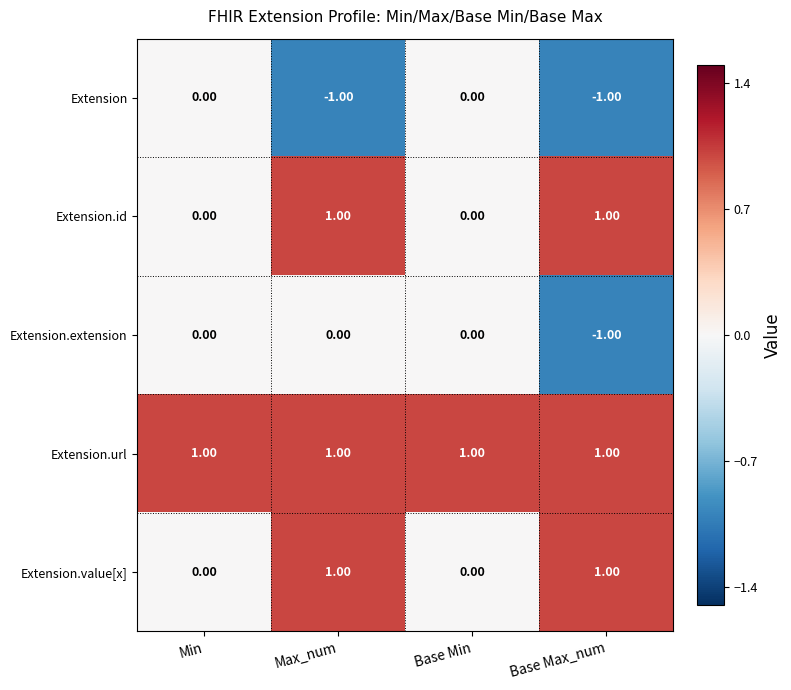

At which category is the sum across all series the highest?

Max_num